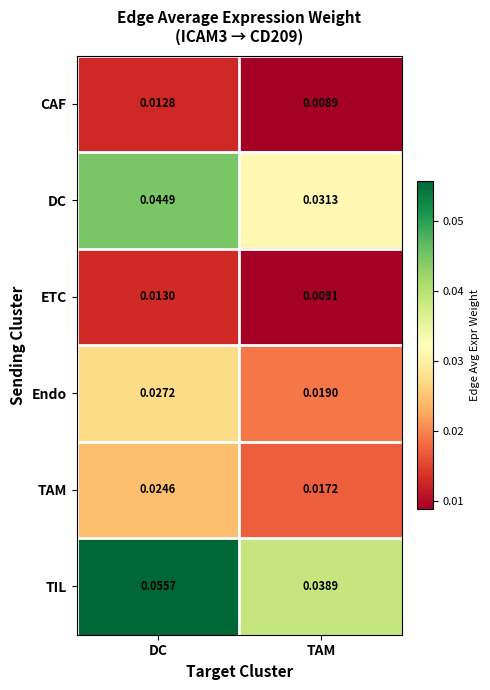

Which series has the widest spread of values?

TIL